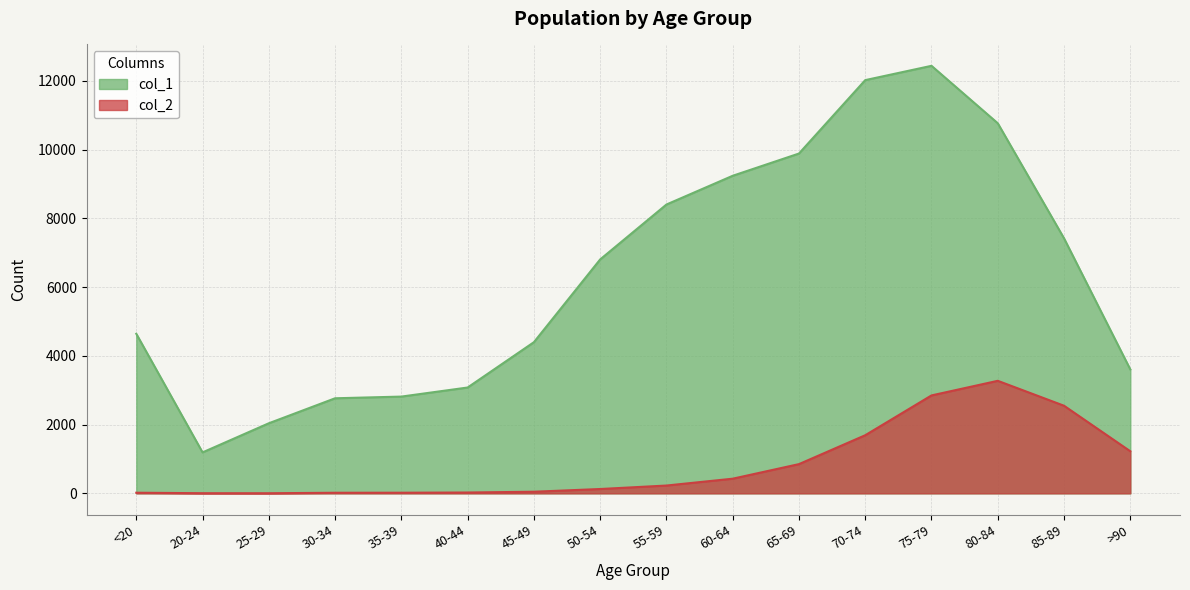

True or false: col_1 has more than 1 interior local peaks.

False